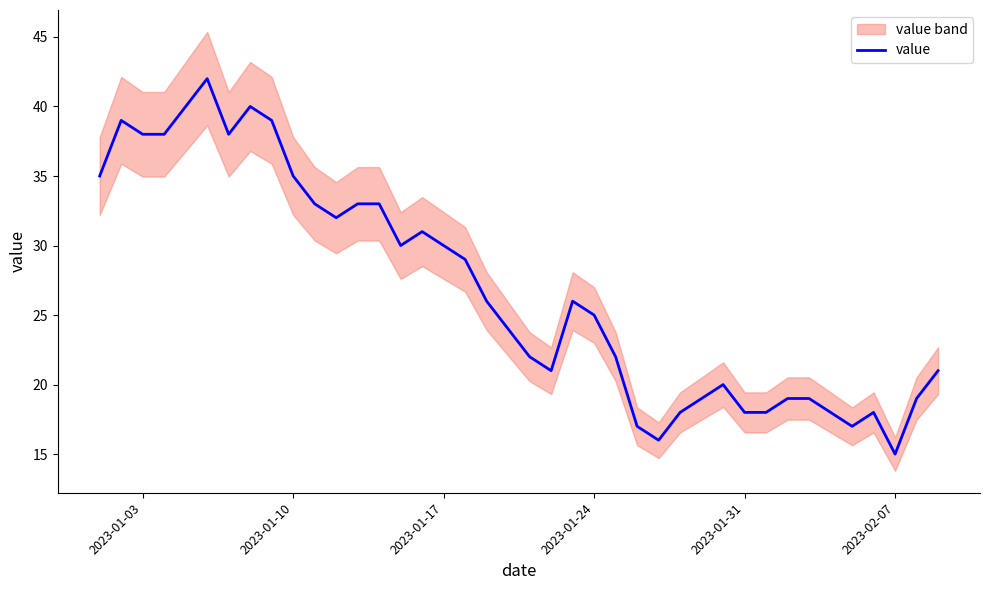

The value of value at 2023-01-10 is 8. True or false?

False